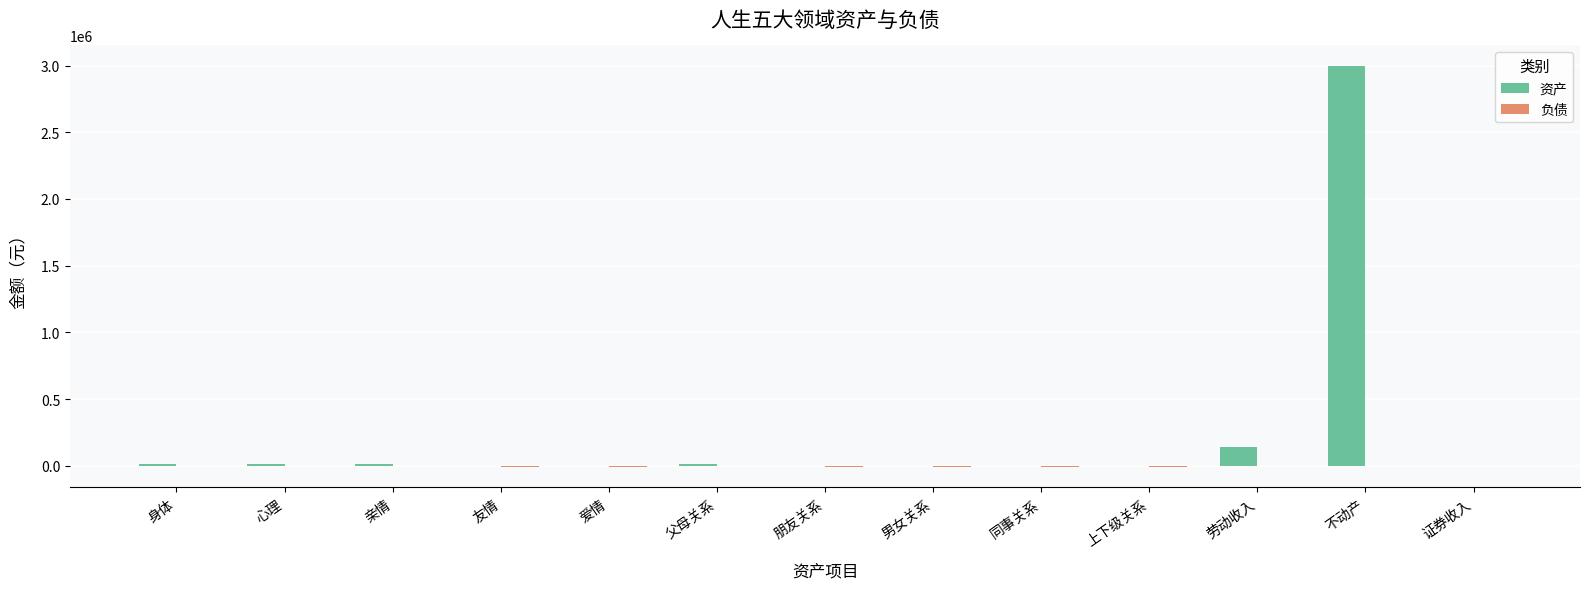

Which series has the largest total across all categories?

资产